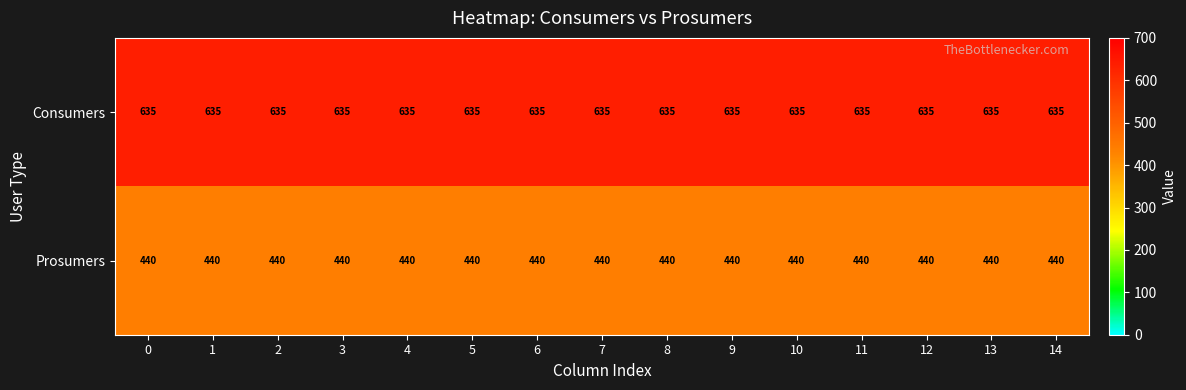

What is the spread (max minus min) of values at 11?

195